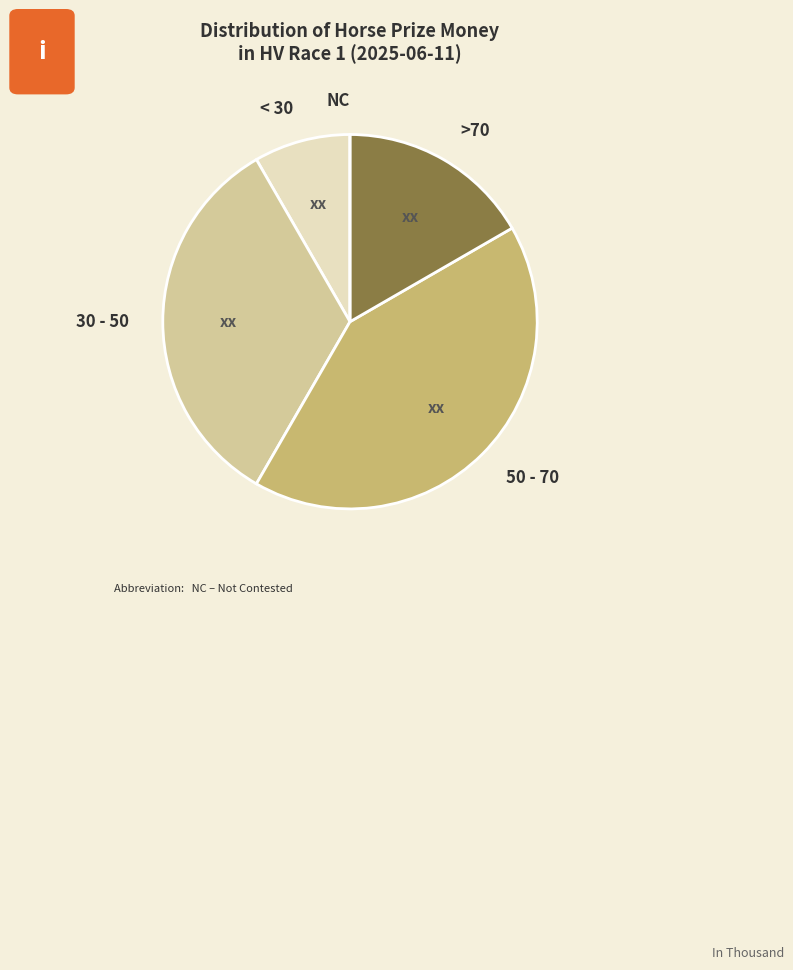

The < 30 slice represents 8% of the pie. True or false?

True